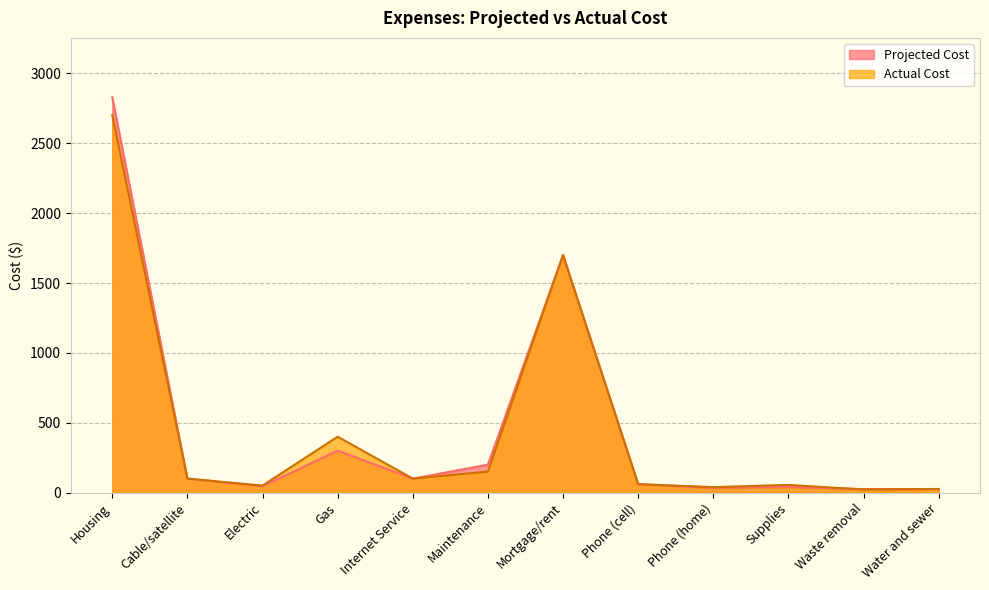

The Actual Cost series shows 4530 at Housing. True or false?

False